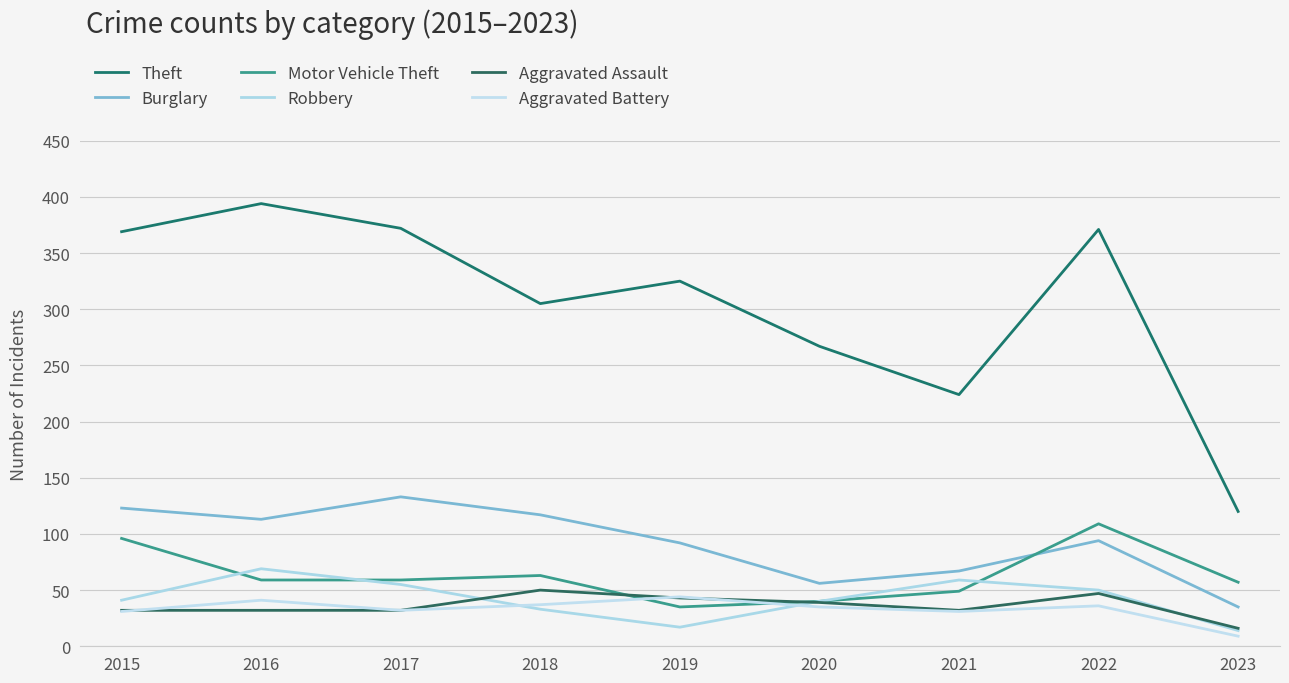

At which label does Motor Vehicle Theft first exceed 59?

2015